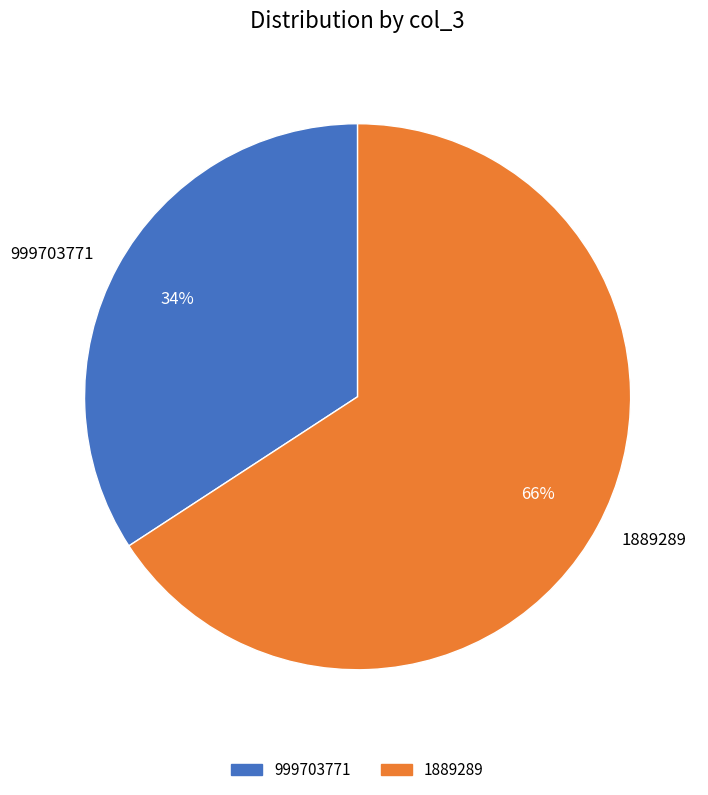

Is 999703771 the majority of the pie?

No